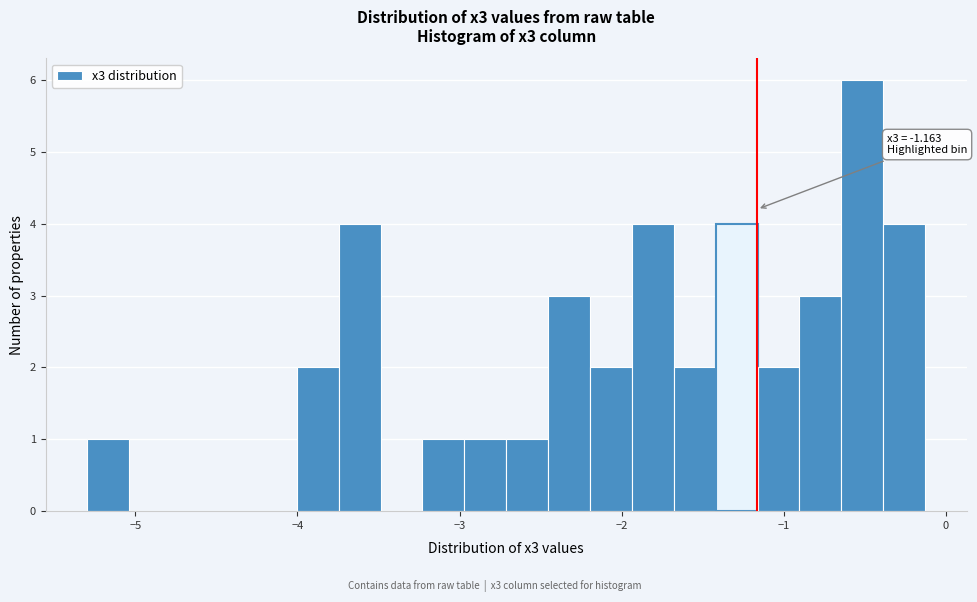

Read against the x-axis, roughly where is the centre of the tallest bar?

-0.5